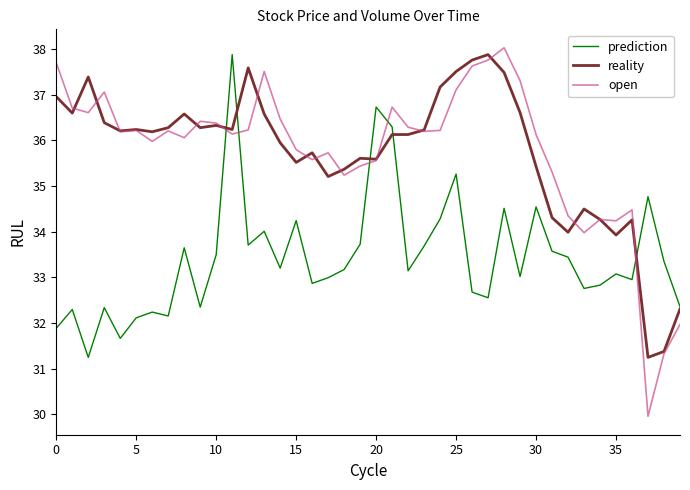

What is the highest value of the open series?

38.0